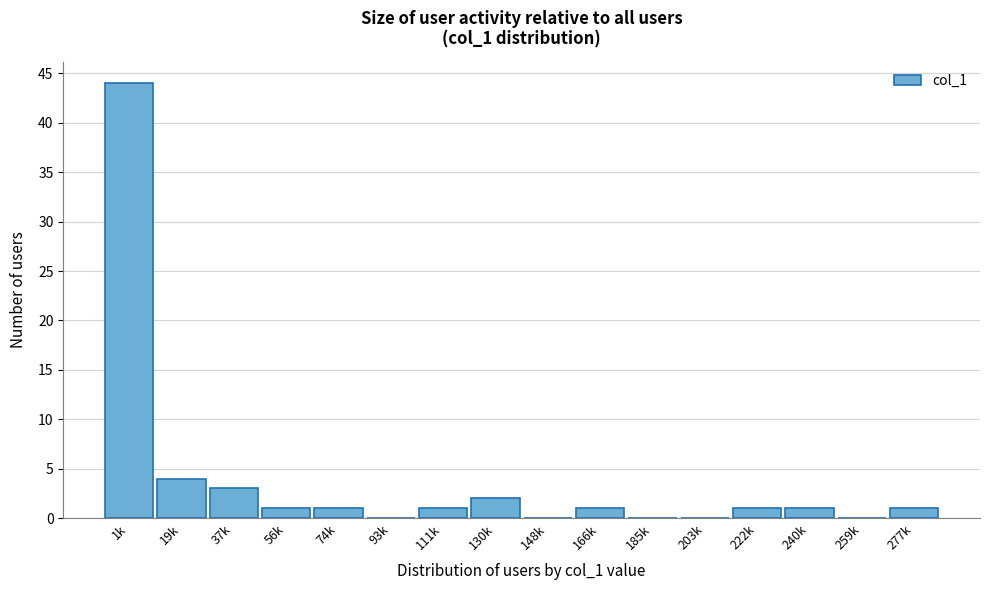

Reading left to right, transcribe all the data shown in this chart.

1k=44	19k=4	37k=3	56k=1	74k=1	93k=0	111k=1	130k=2	148k=0	166k=1	185k=0	203k=0	222k=1	240k=1	259k=0	277k=1